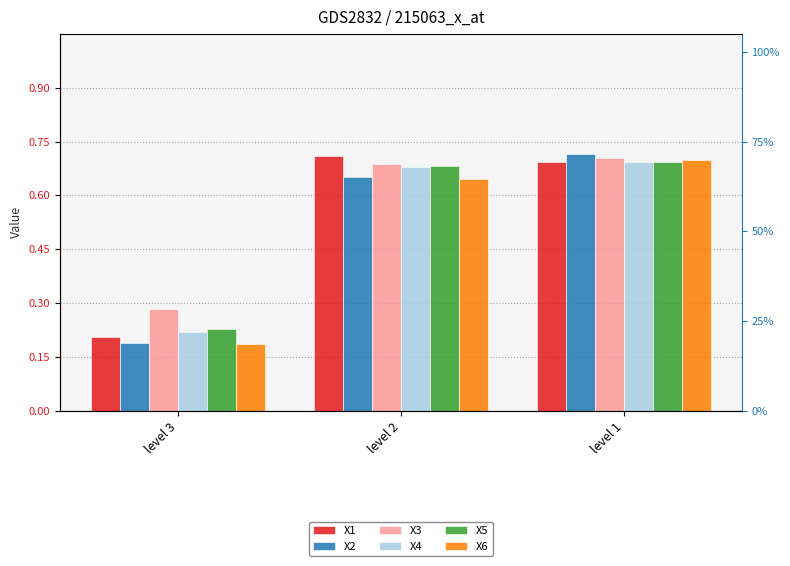

Is it true that X1 equals 0.2 at level 3?

True